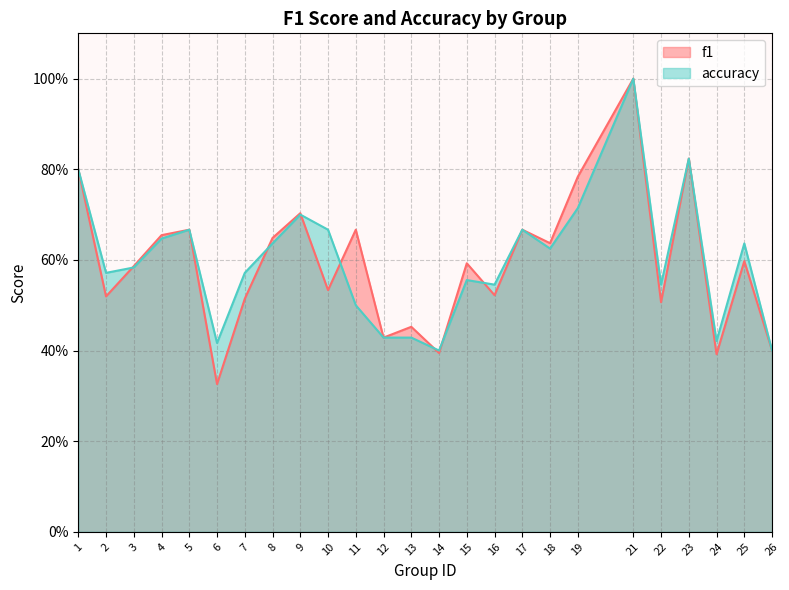

What are all the series names shown in the legend?

f1, accuracy